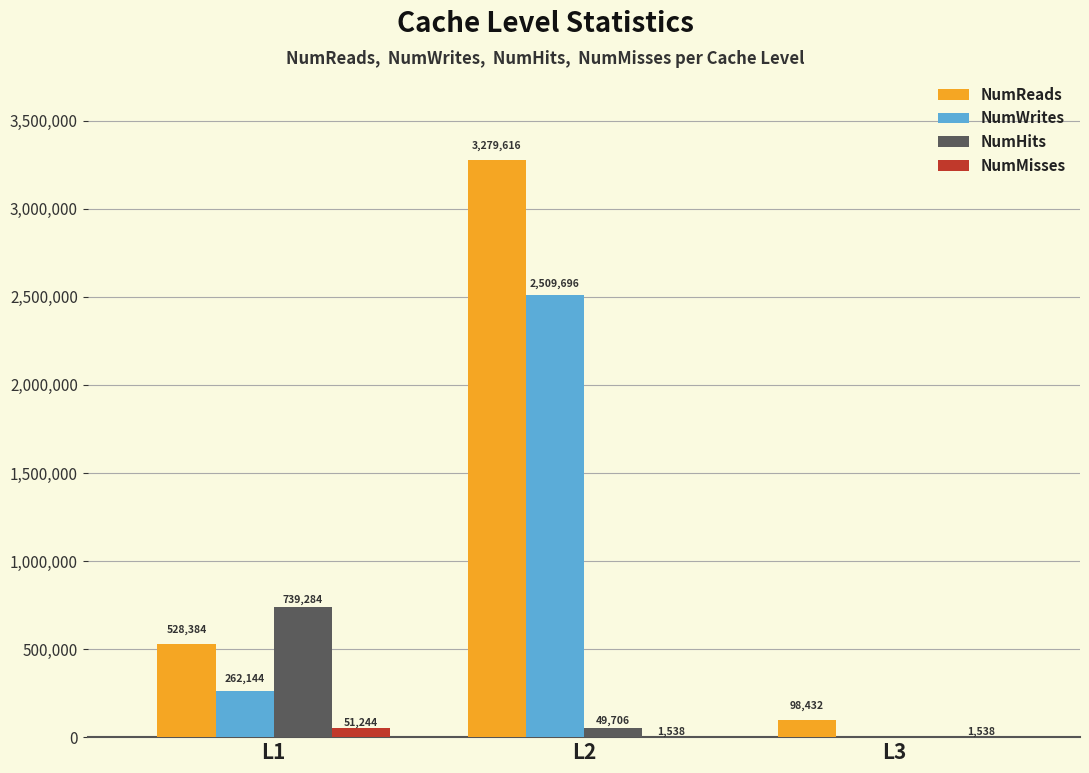

Which series has the largest range (max minus min)?

NumReads